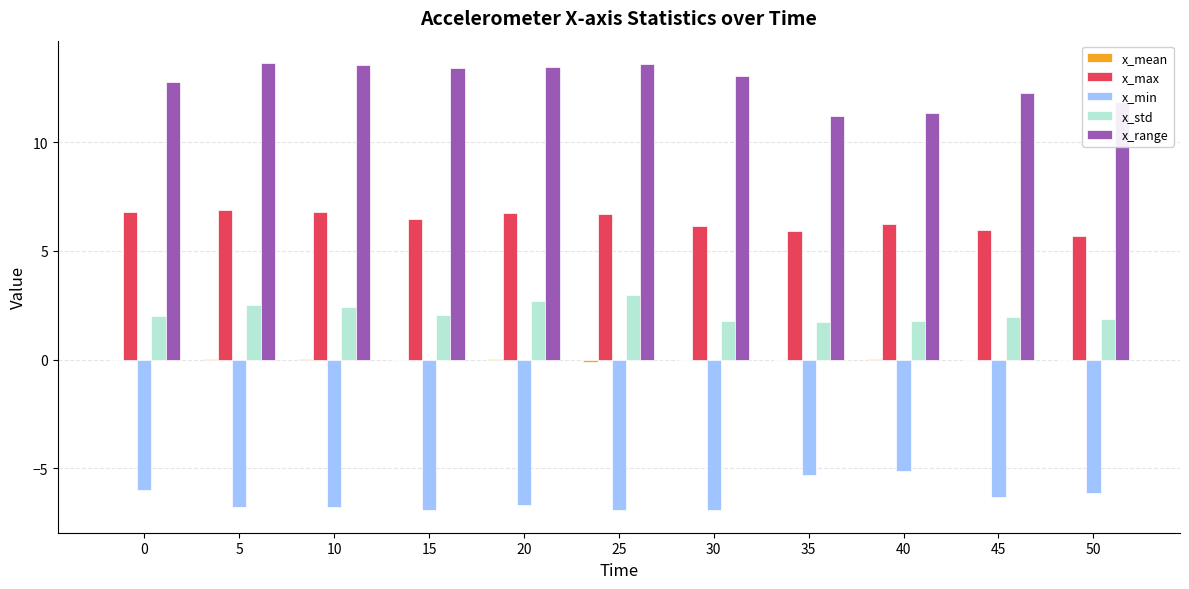

Is it true that x_std equals 2.7 at 20?

True